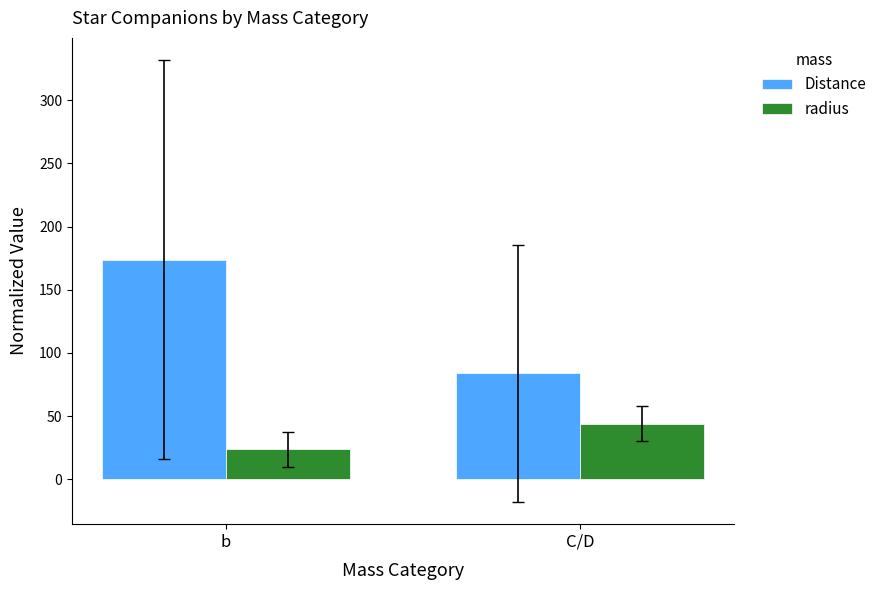

What is the spread (max minus min) of values at C/D?

39.6